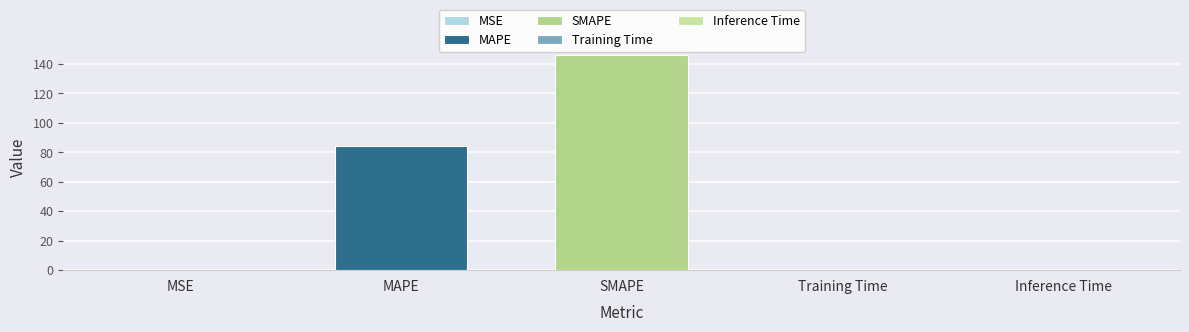

The chart shows a value of 0.0 at Training Time. True or false?

True